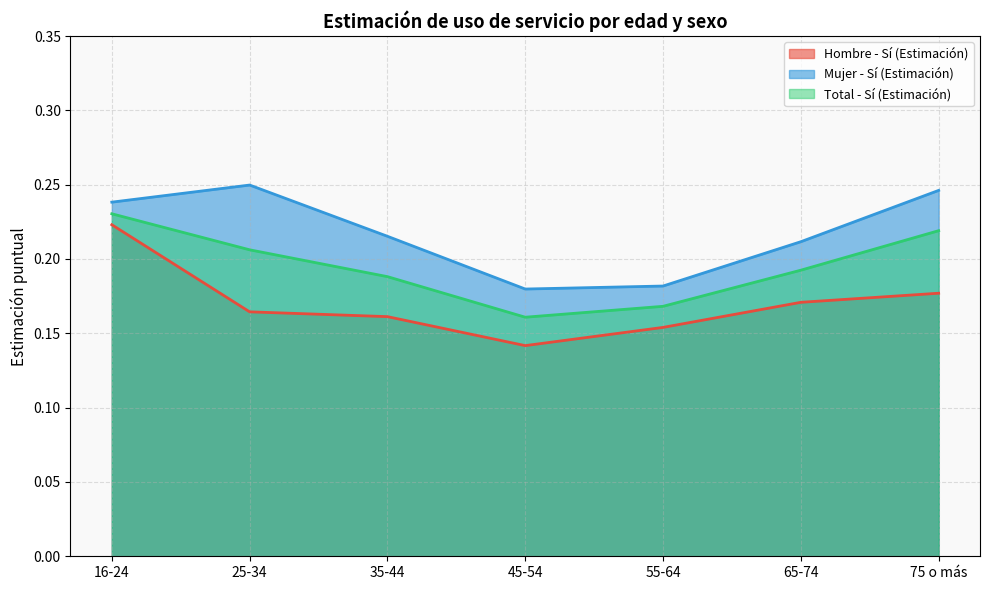

True or false: Total - Sí (Estimación) and Hombre - Sí (Estimación) intersect in this chart.

False